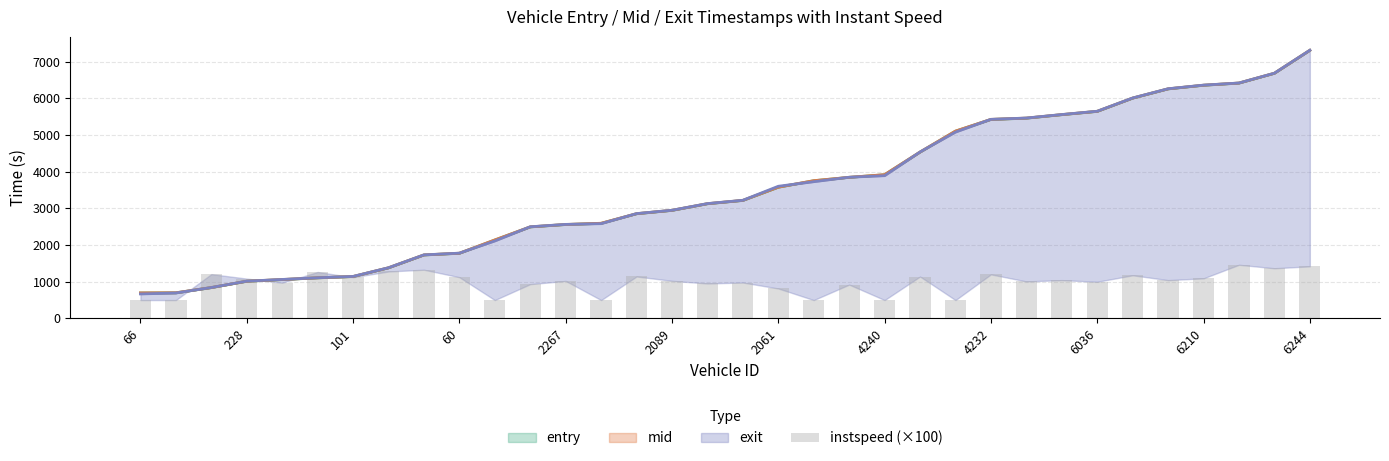

Is it true that the value at 228 is 817.0?

False